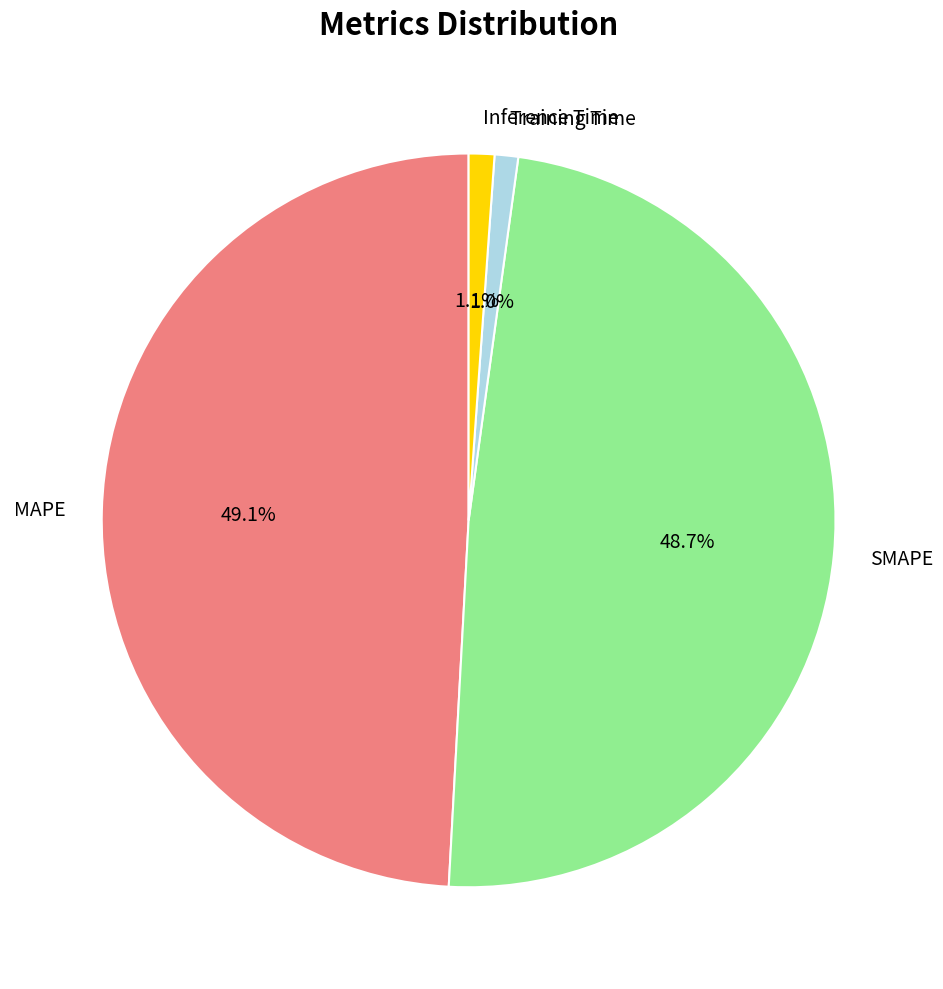

Does SMAPE account for over 50% of the chart?

No